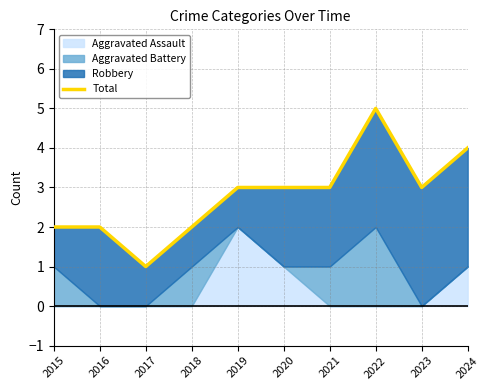

Where does the data first go above 3?

2022